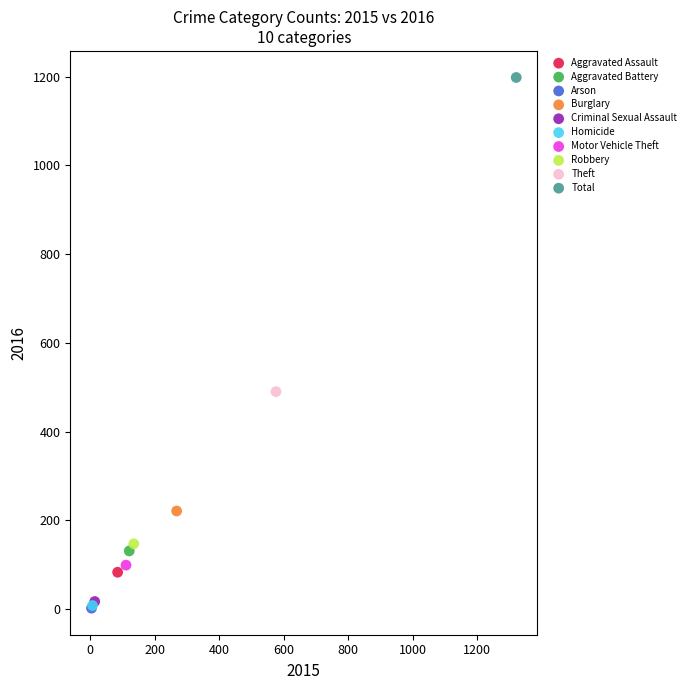

Which series contains the highest Y value?

Total